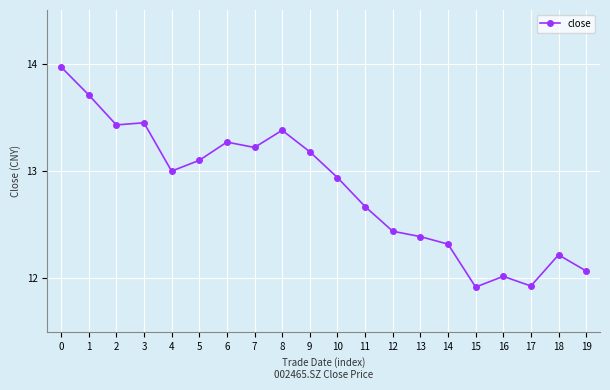

True or false: the data shows 21.9 at 14.

False